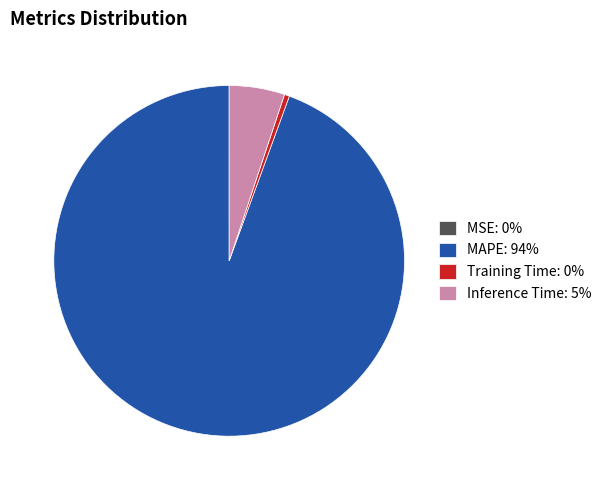

True or false: MAPE accounts for 94% of the total.

True